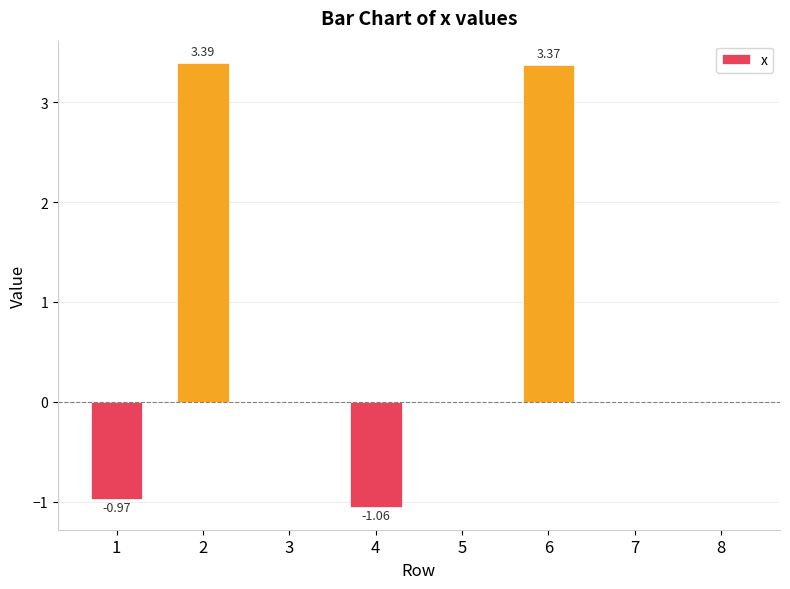

What is the change in value from 1 to 3?

+1.0